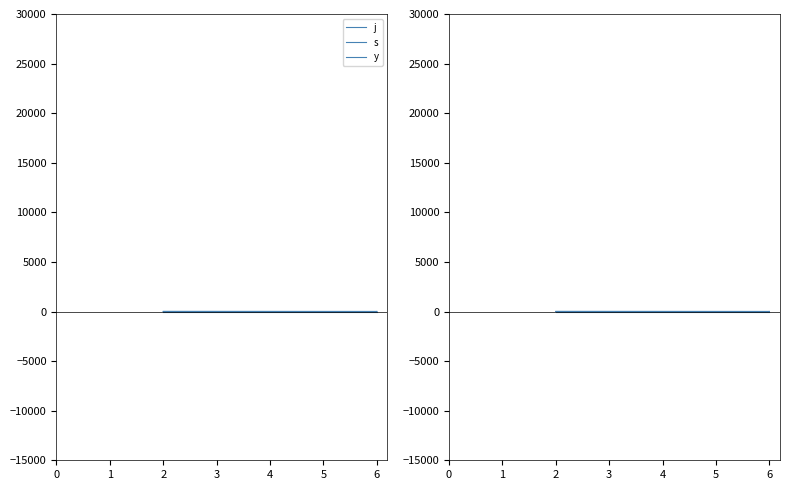

Rank the series by their average value, from lowest to highest.

y, s, j